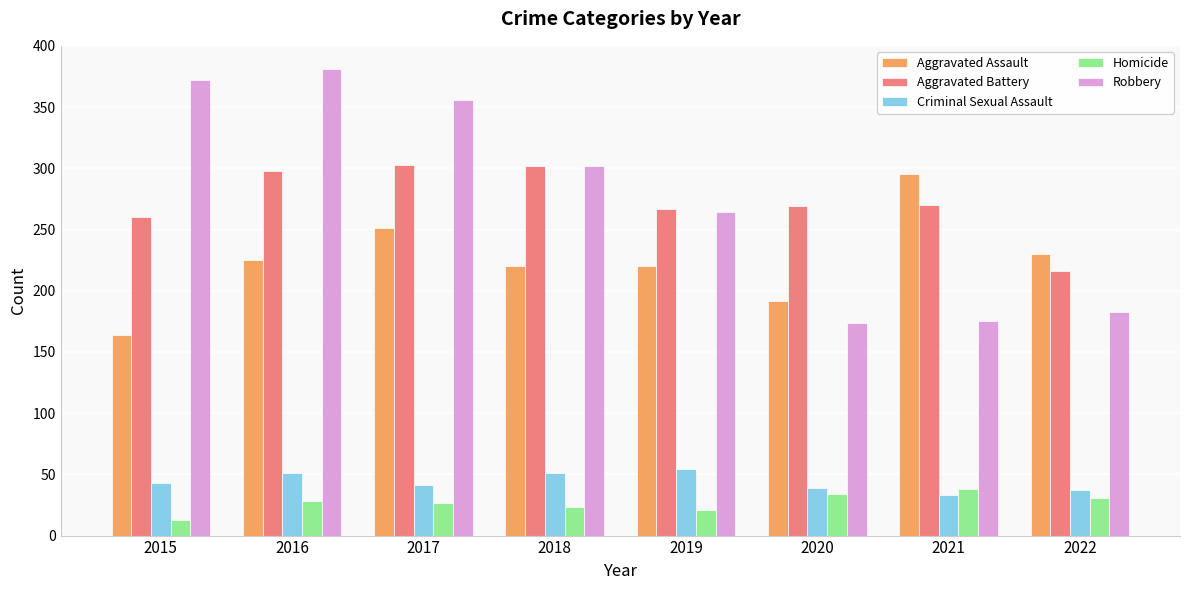

What is the minimum value for Criminal Sexual Assault?

33